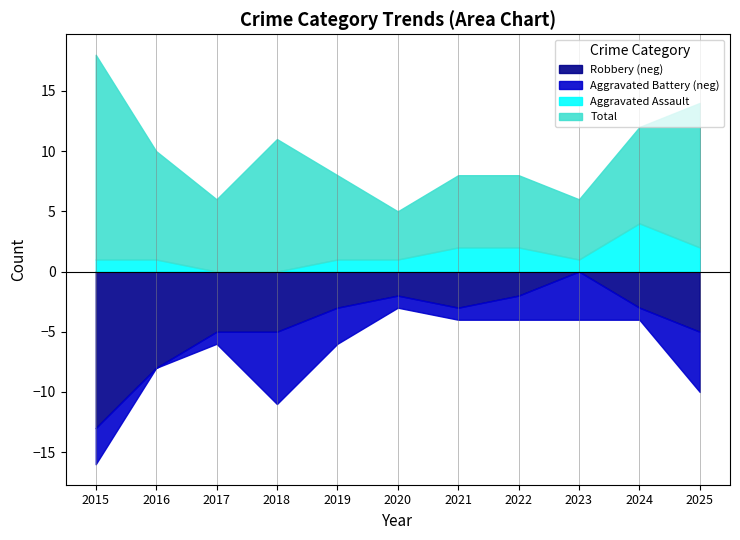

At which label does Aggravated Battery first exceed 2?

2015